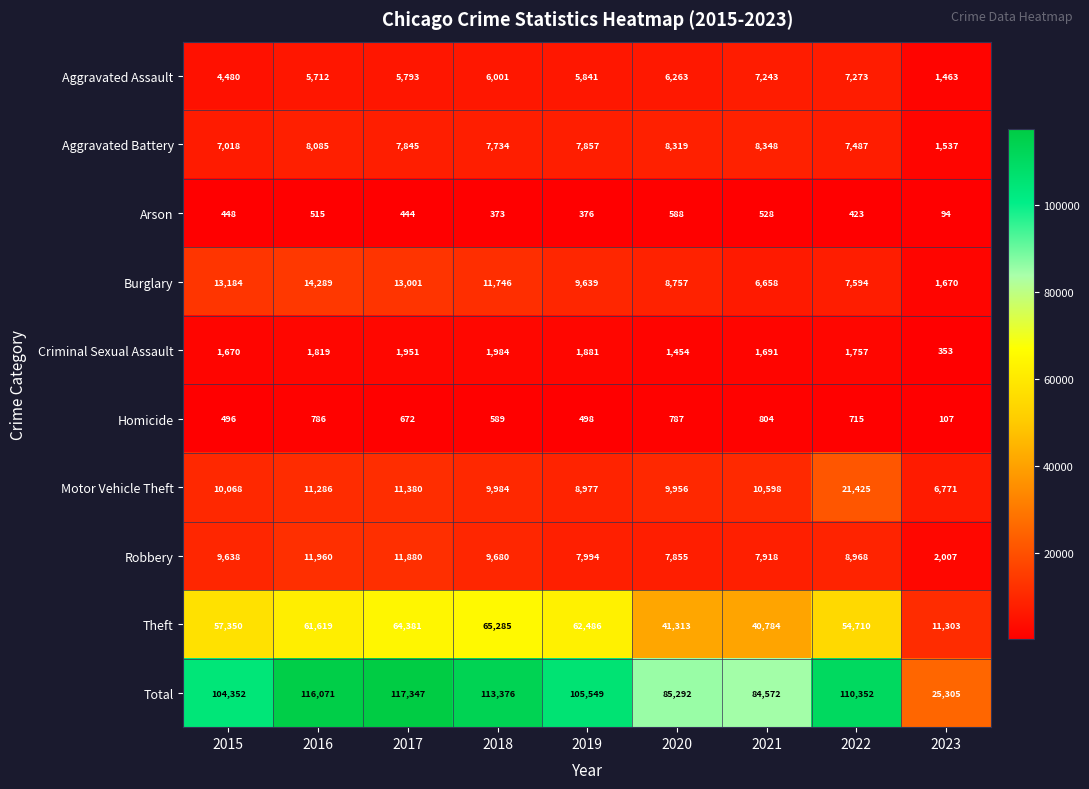

The Aggravated Assault series shows 7404 at 2015. True or false?

False